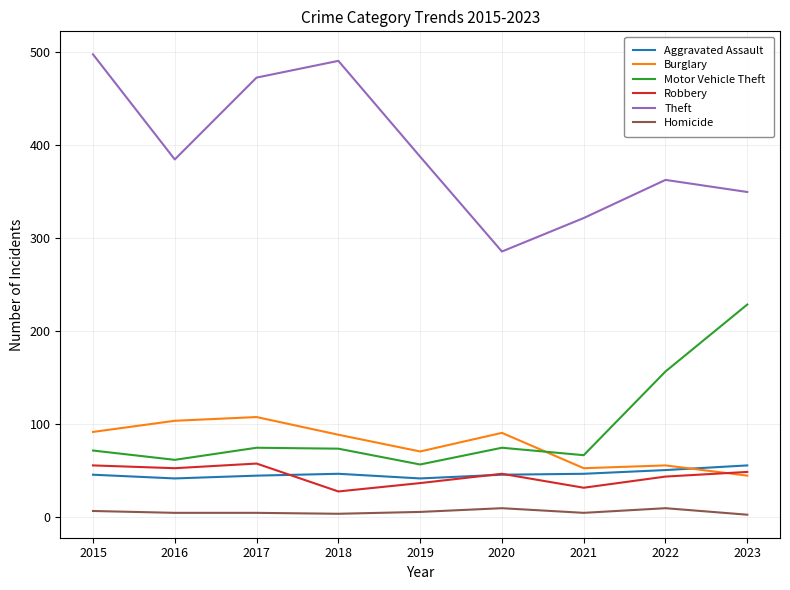

What is the greatest value displayed?

497